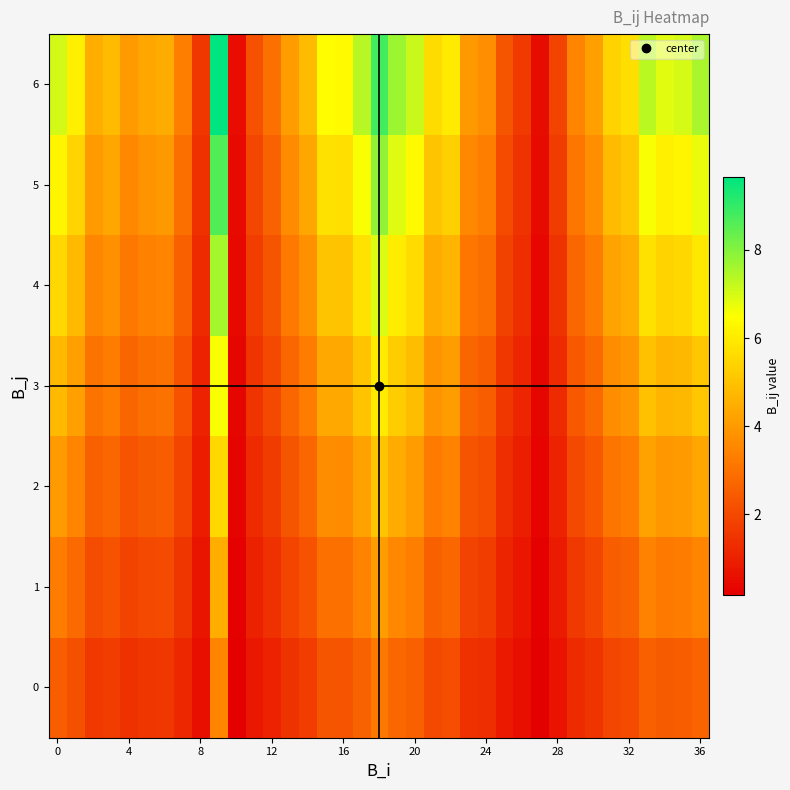

Count the number of categories in the chart.

37